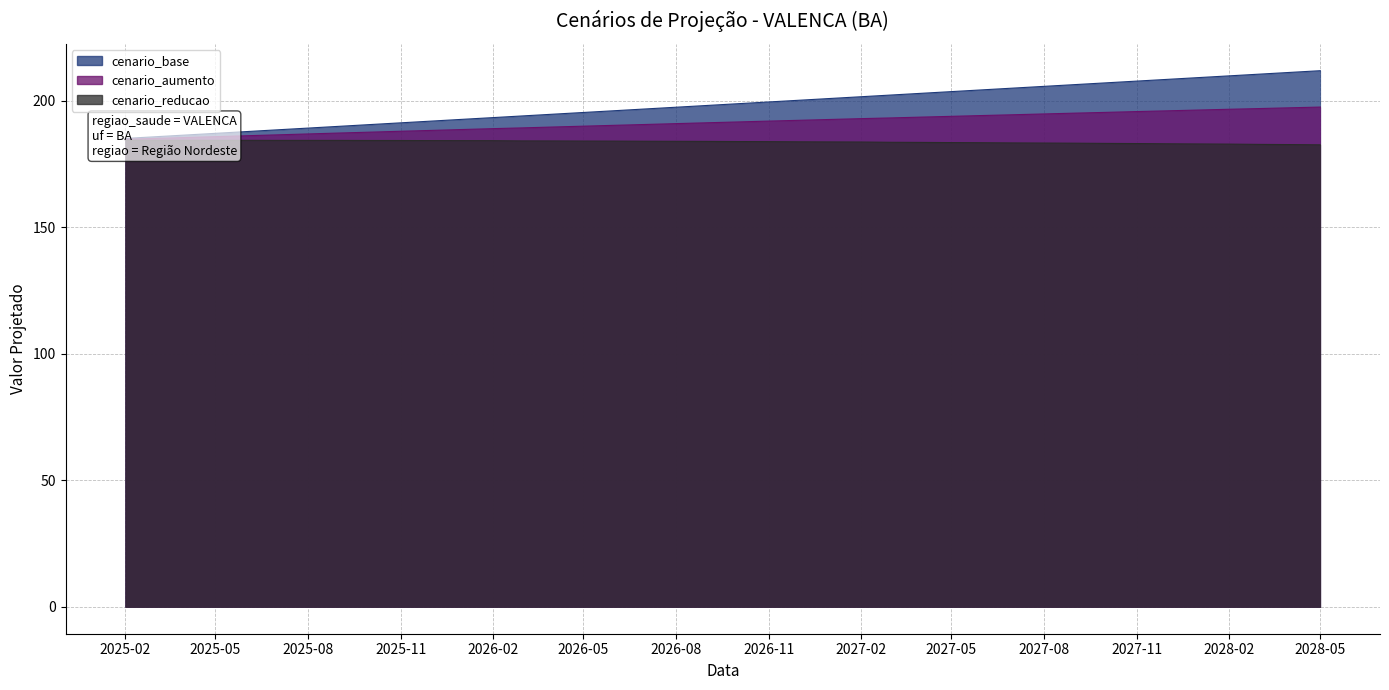

List the series in order of their peak value, lowest first.

cenario_reducao, cenario_aumento, cenario_base